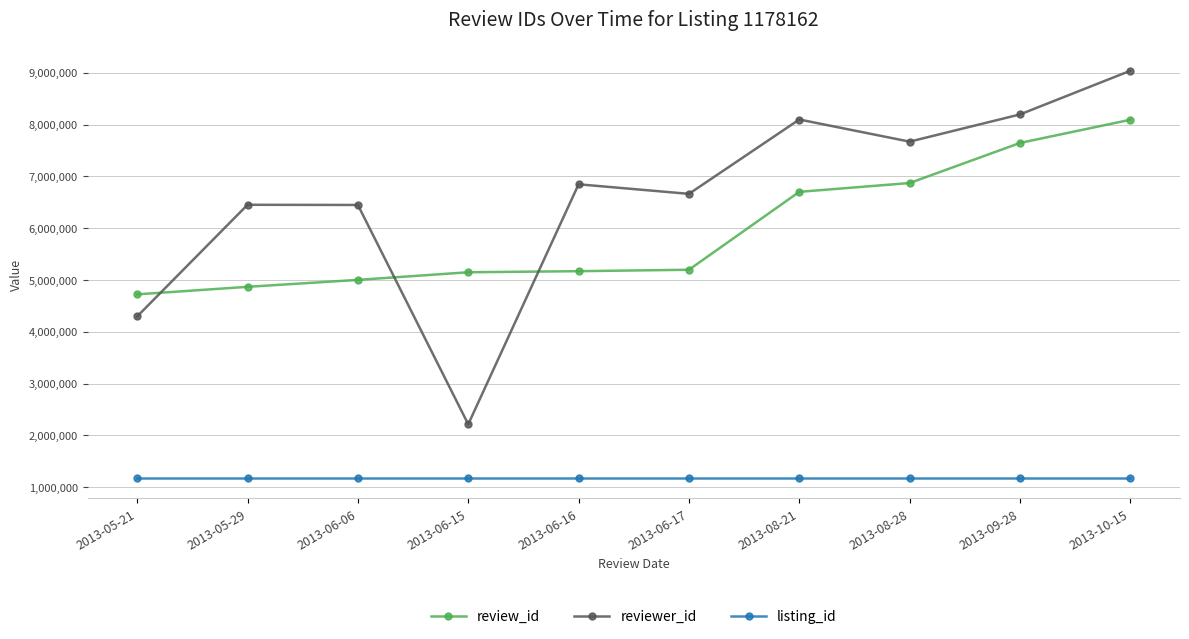

What is the sum of all review_id values?

59433905